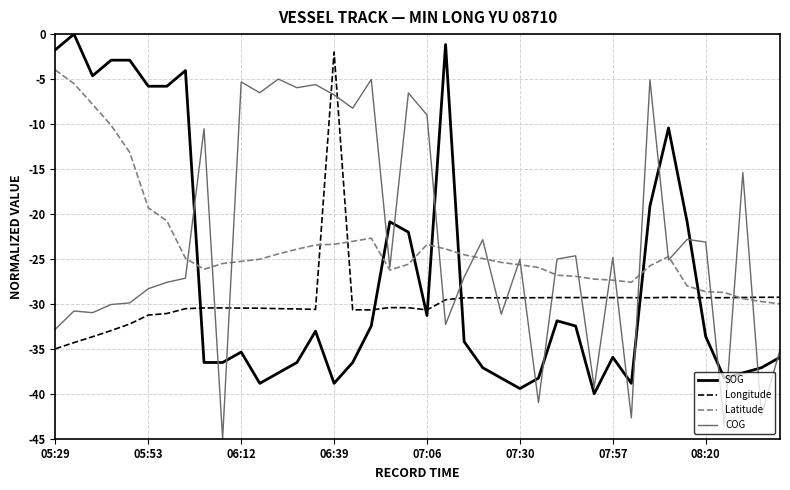

After their last crossing, which series has the higher values: Longitude or SOG?

Longitude